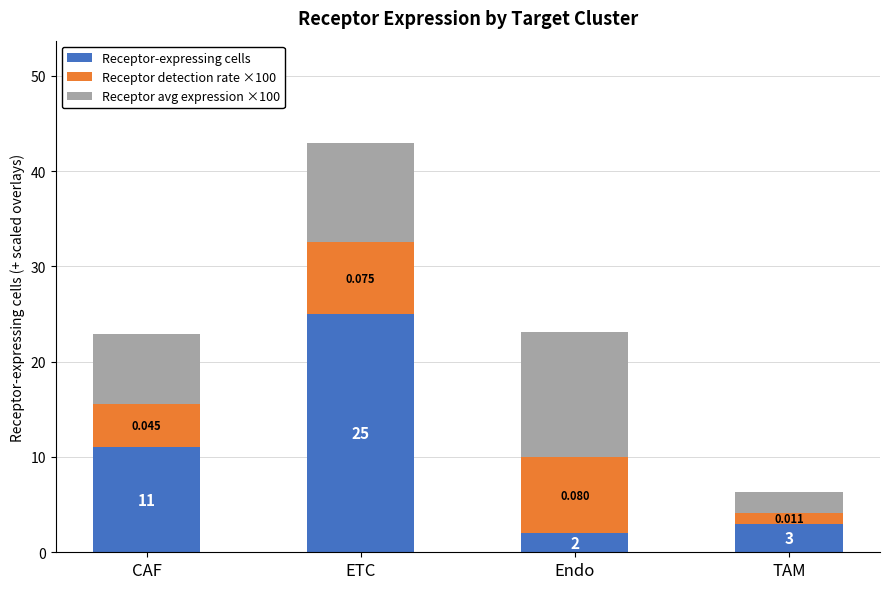

At which category is the sum across all series the highest?

ETC